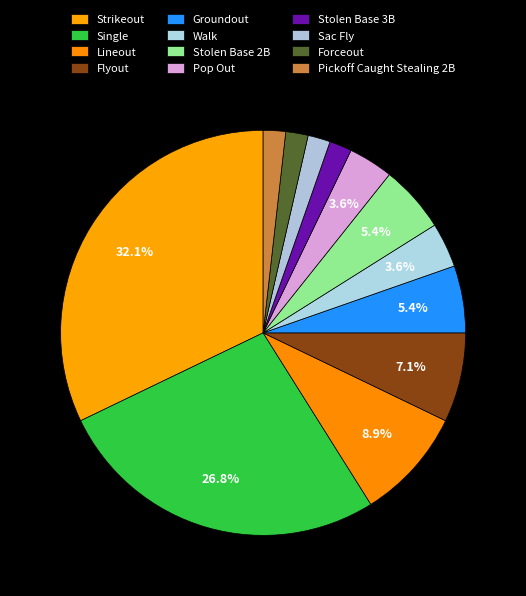

What percentage do Groundout and Flyout together represent?

12.5%